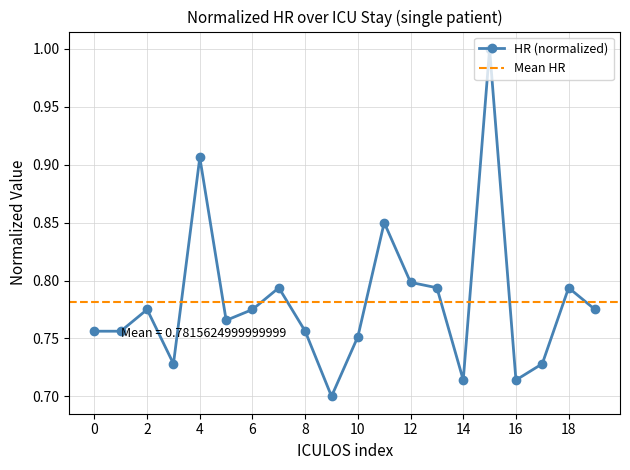

Count the number of categories in the chart.

20